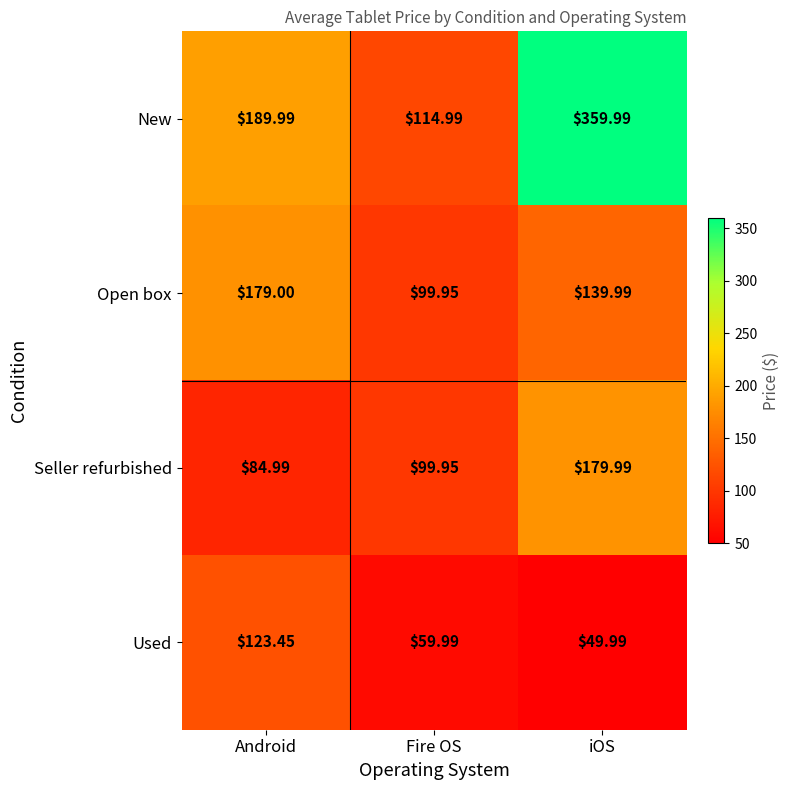

At which label is Open box closest to 139?

iOS